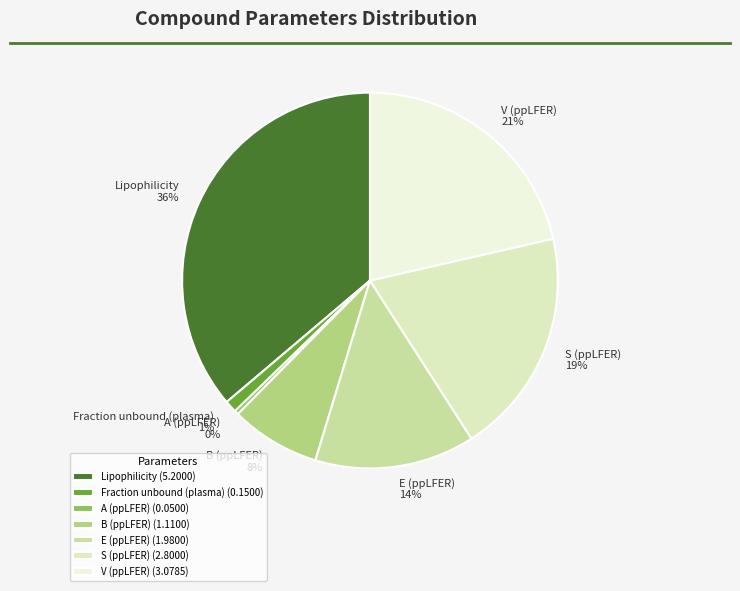

How many slices are in this pie chart?

7